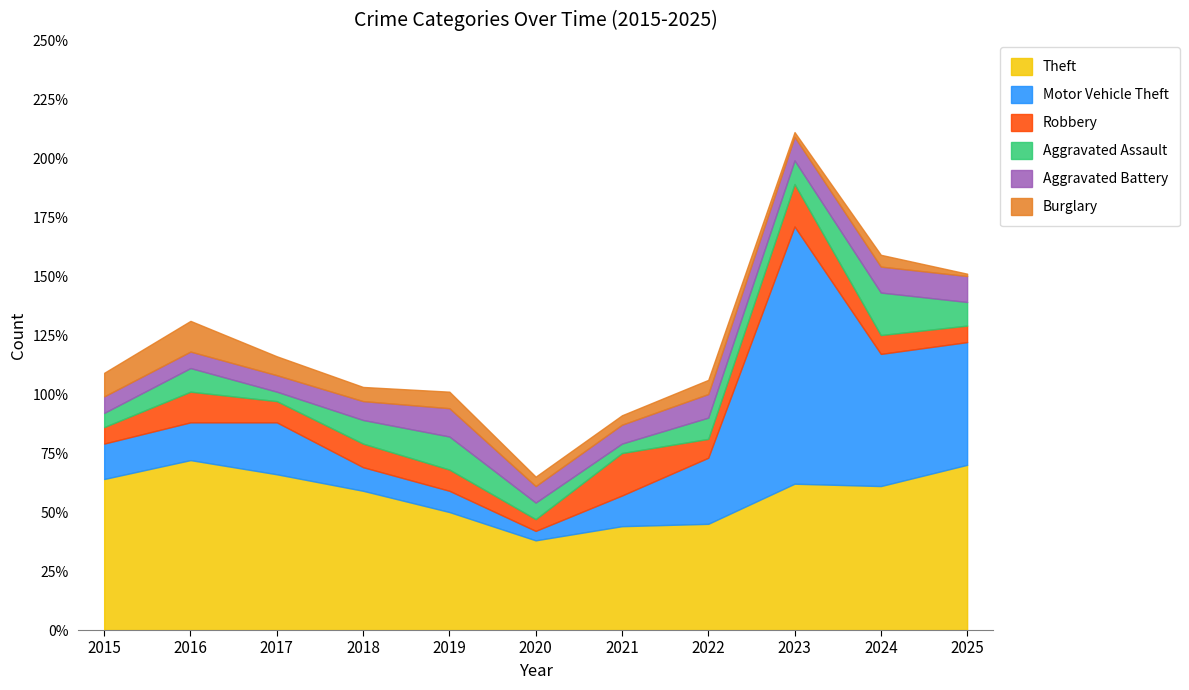

What are all the series names shown in the legend?

Theft, Motor Vehicle Theft, Robbery, Aggravated Assault, Aggravated Battery, Burglary